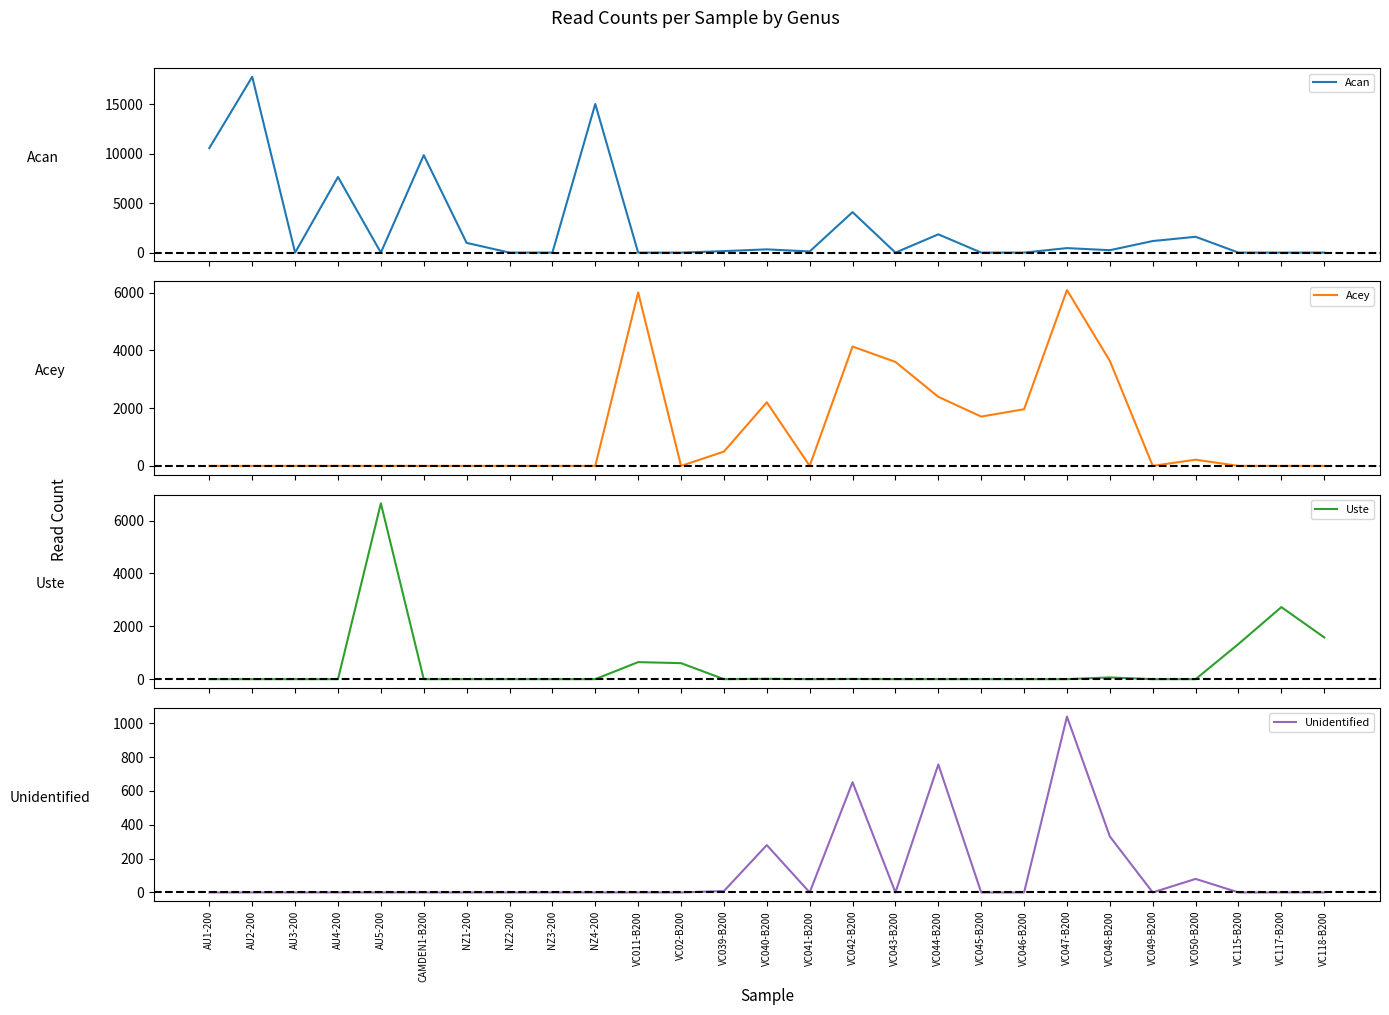

What is the greatest value displayed?

17775